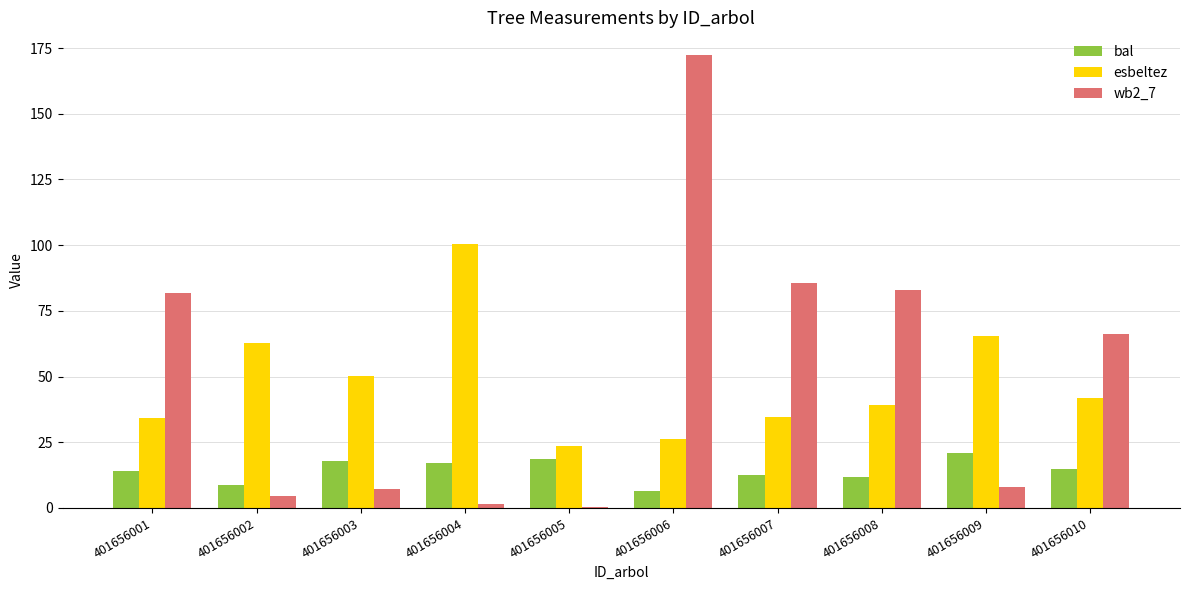

The value of esbeltez at 401656001 is 13.6. True or false?

False